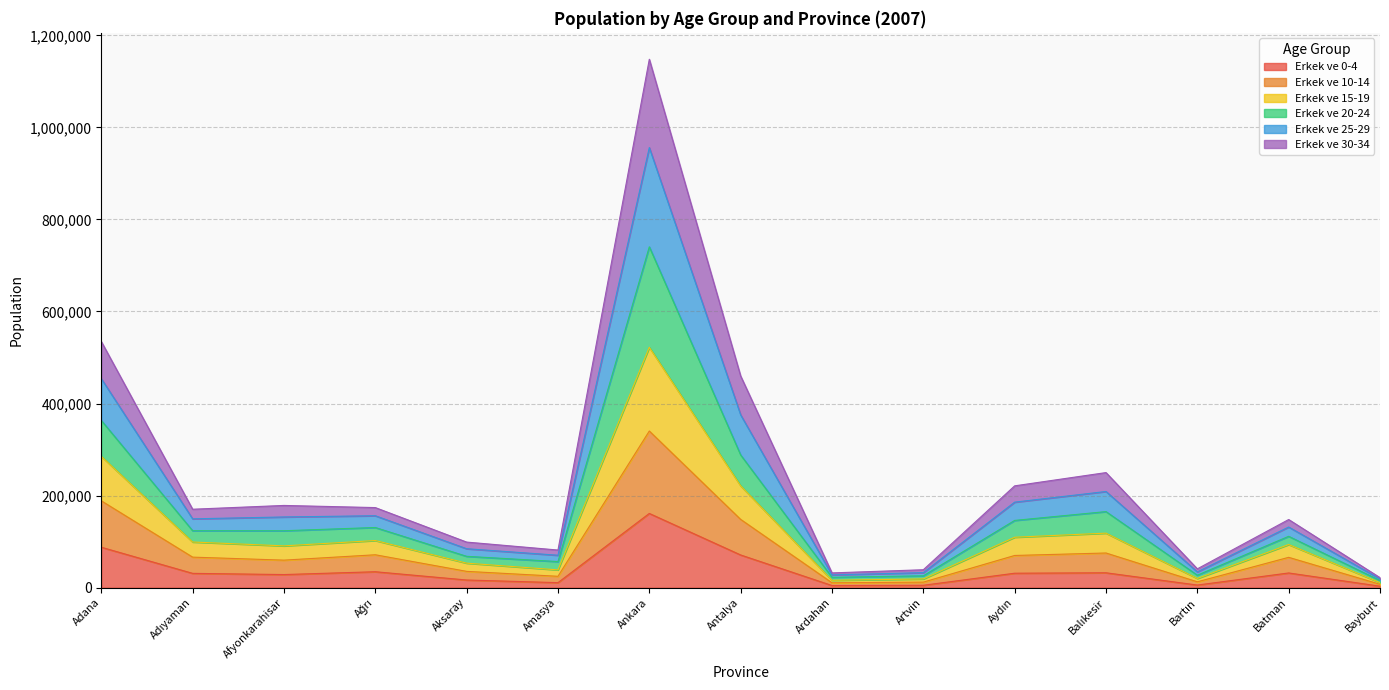

Which series has the largest total across all categories?

Erkek ve 20-24